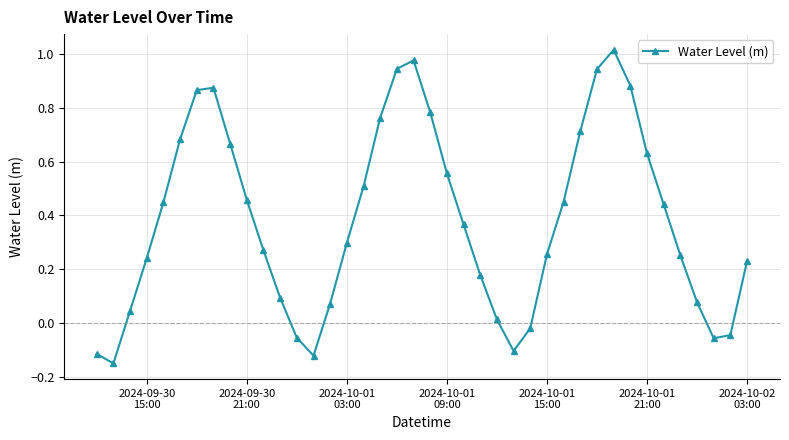

How many interior local valleys (lower than both neighbors) does the data have?

4